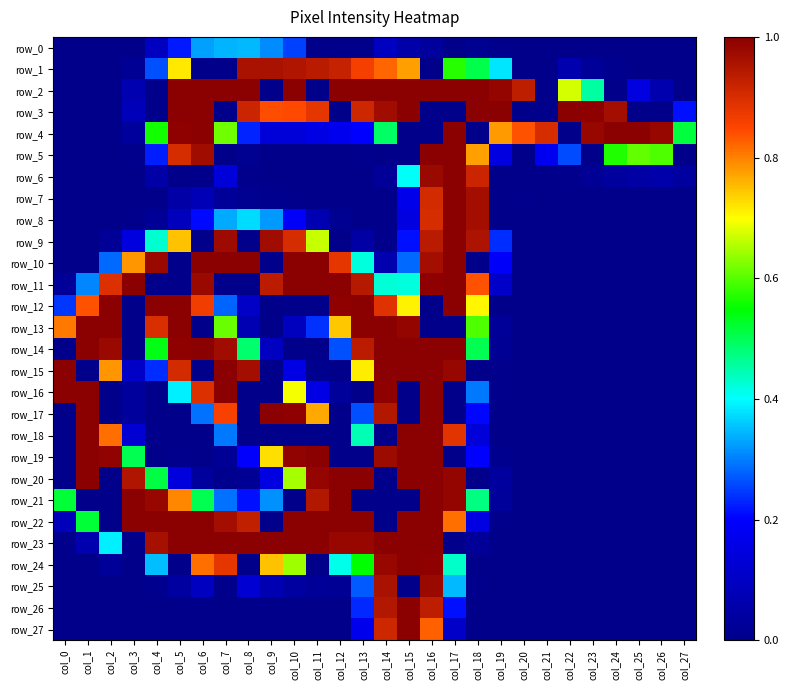

At how many categories does at least one series exceed 81?

28